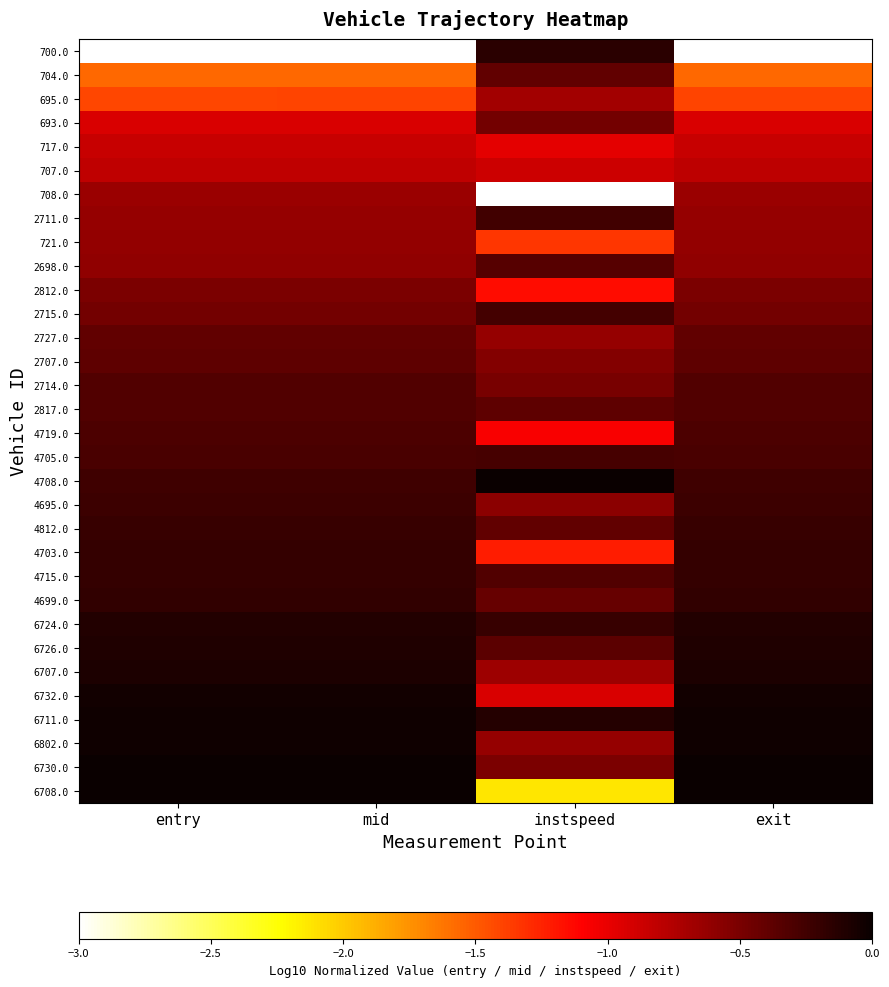

What is the difference between the highest and lowest values at entry?

3.0